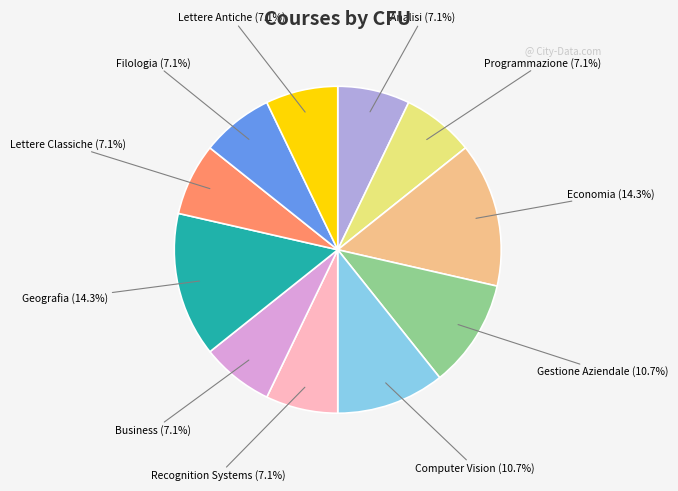

Does any single category account for the majority?

No